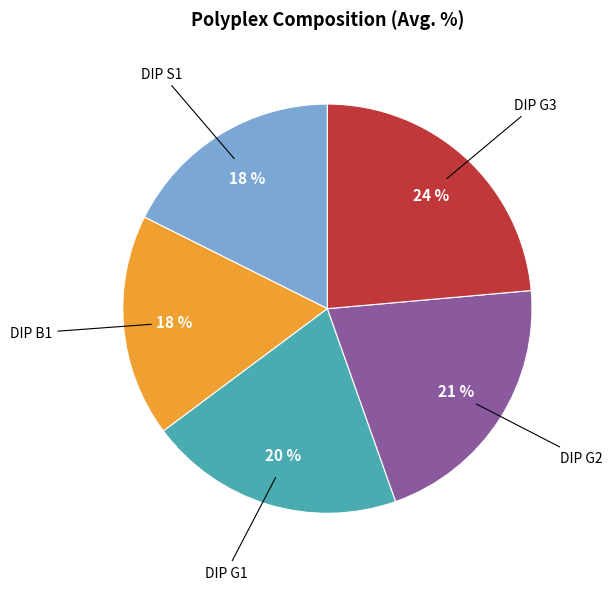

Is there any slice that represents more than half of the pie?

No